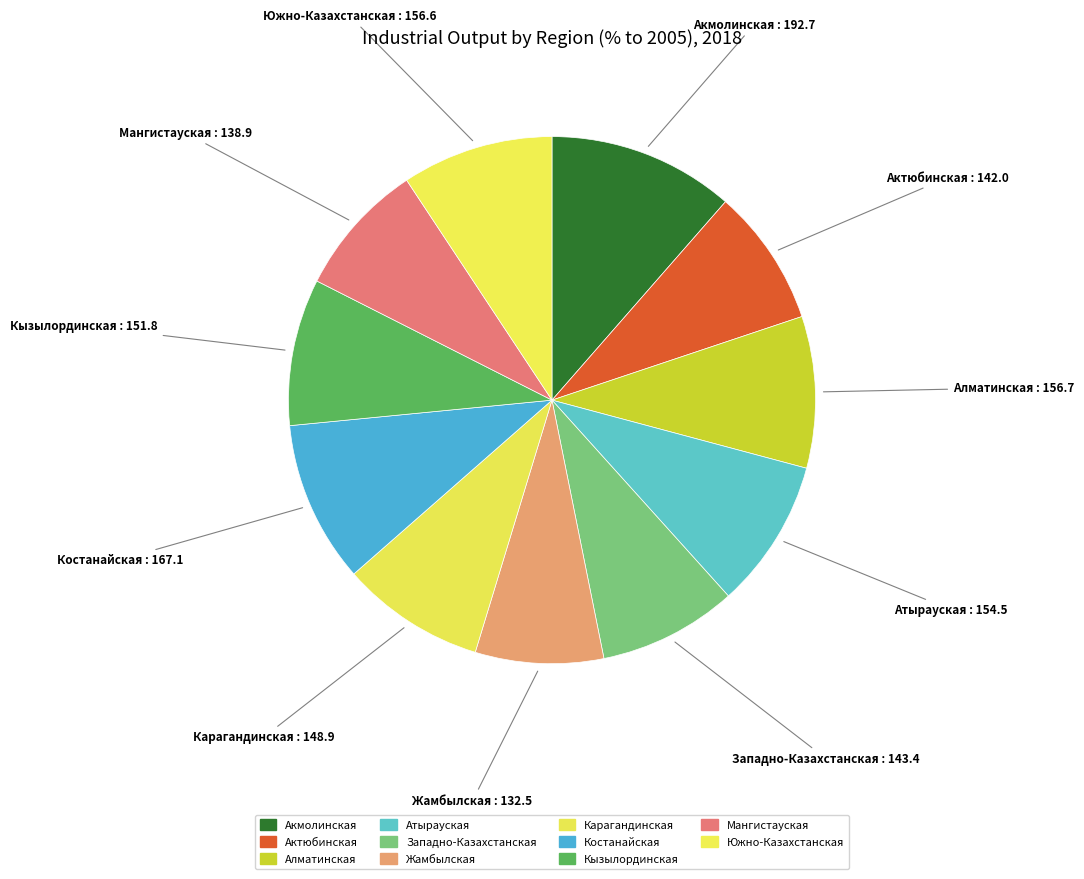

To the nearest percent, what percentage of the pie is Актюбинская?

8%